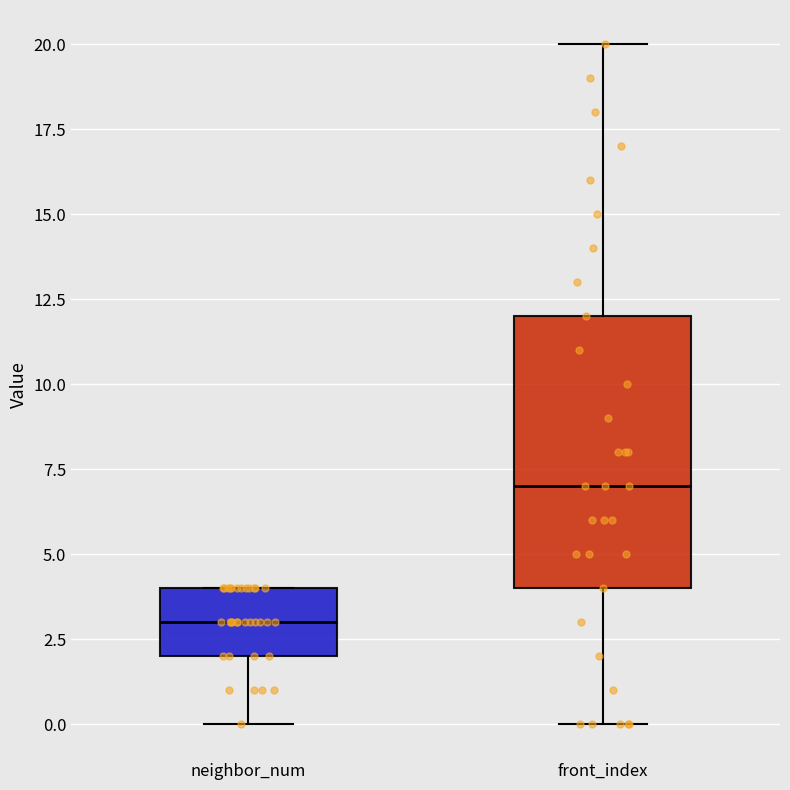

Reading left to right, transcribe this box plot: for each box, give where its median line is, the range the box spans, and where its two whiskers end, as read against the y-axis. The values are not printed on the chart, so give them approximately, as read against the axis.

neighbor_num: median 3, box 2 to 4, whiskers 0 to 4
front_index: median 7, box 4 to 12, whiskers 0 to 20